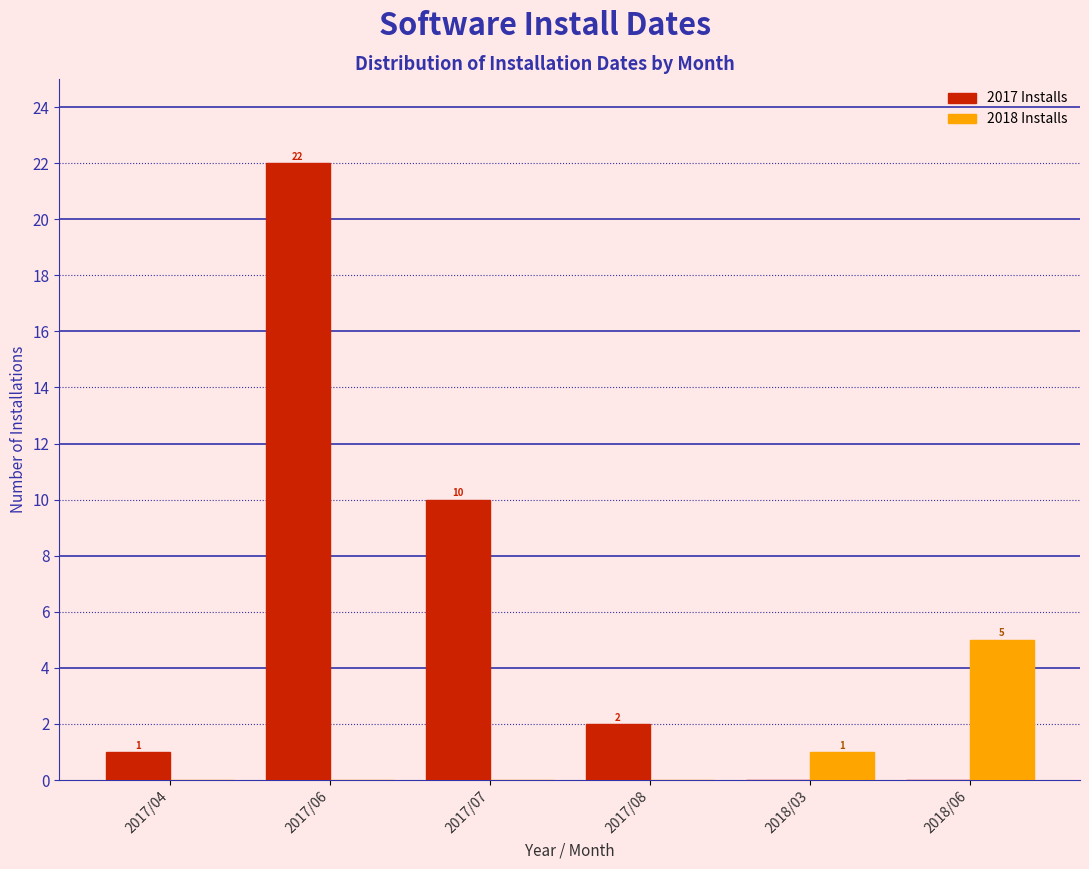

Reading left to right, transcribe all the data shown in this chart.

2017 Installs: 2017/04=1	2017/06=22	2017/07=10	2017/08=2	2018/03=0	2018/06=0
2018 Installs: 2017/04=0	2017/06=0	2017/07=0	2017/08=0	2018/03=1	2018/06=5